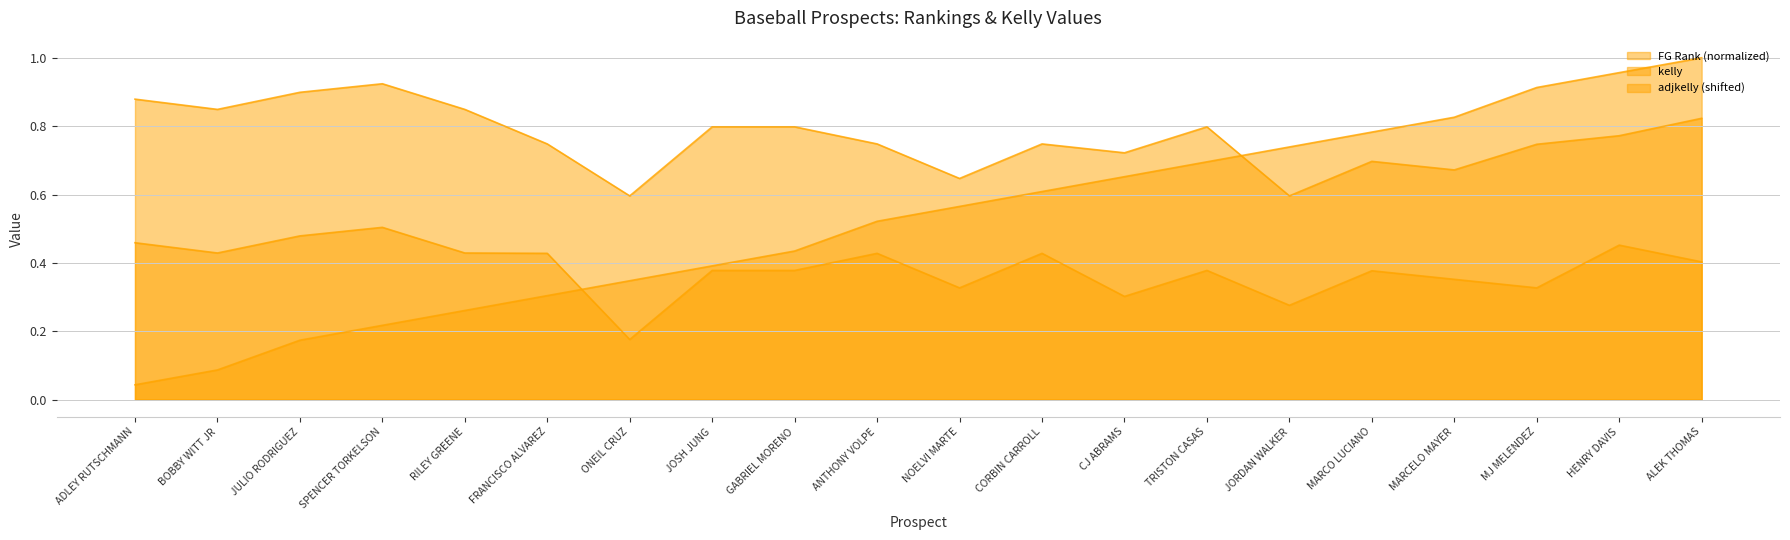

How many lines are shown in the chart?

3